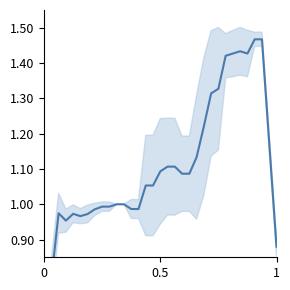

Count the number of categories in the chart.

33